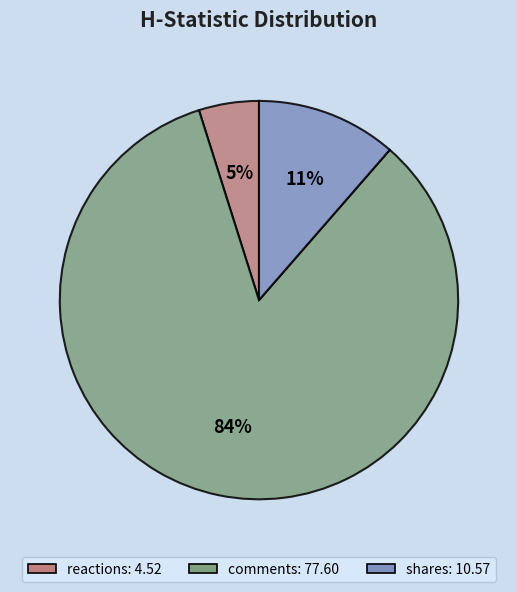

To the nearest percent, what portion does shares represent?

11%